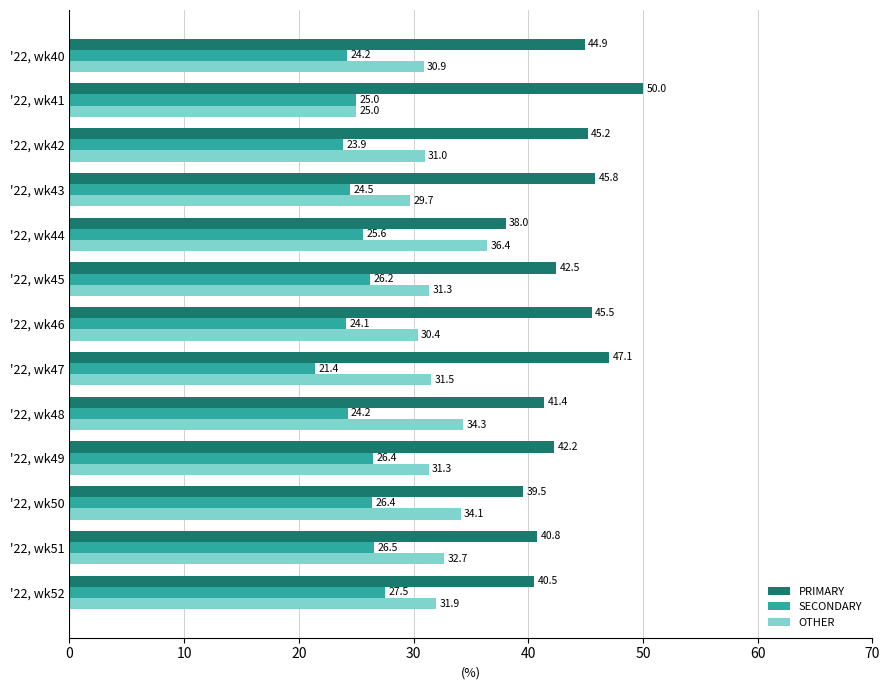

List the labels in order of PRIMARY value, smallest first.

'22, wk44, '22, wk50, '22, wk52, '22, wk51, '22, wk48, '22, wk49, '22, wk45, '22, wk40, '22, wk42, '22, wk46, '22, wk43, '22, wk47, '22, wk41